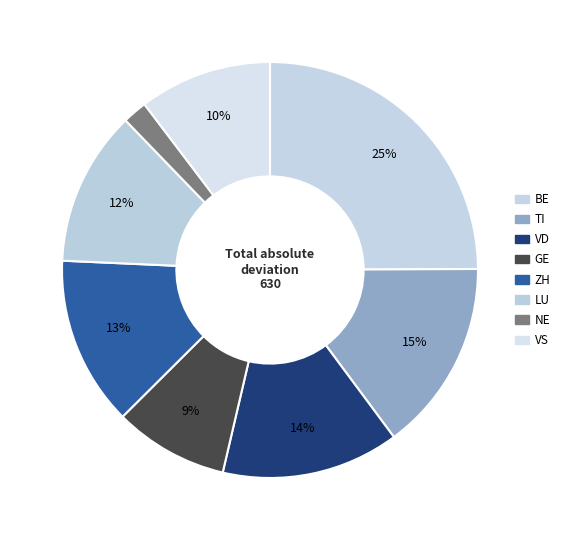

Count the number of slices in the pie.

8